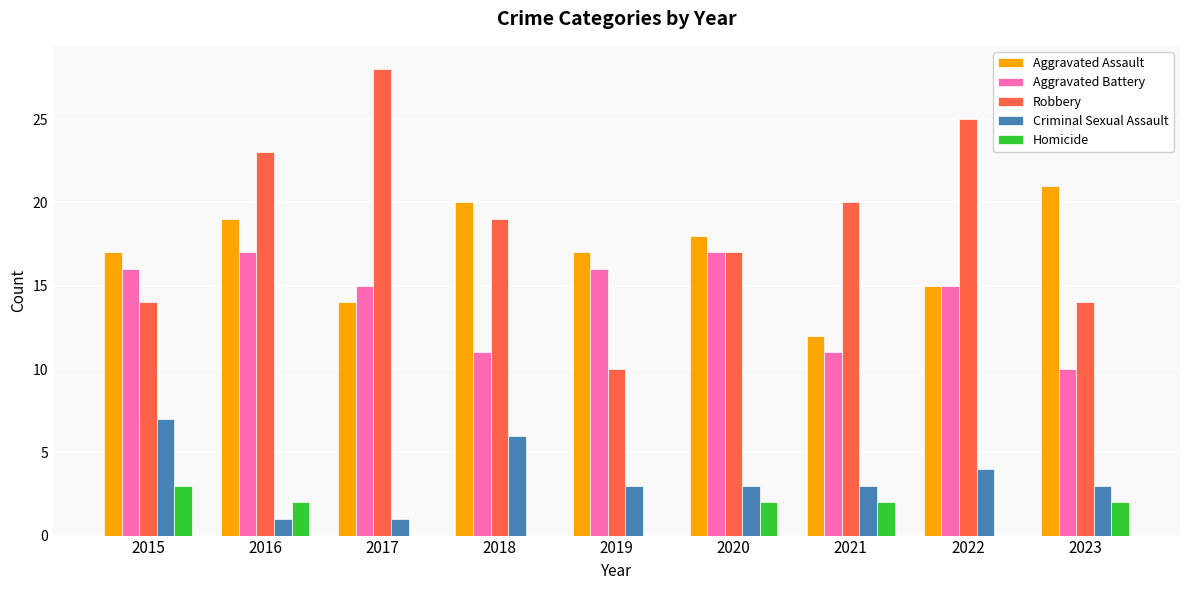

The Aggravated Battery series shows 15 at 2022. True or false?

True